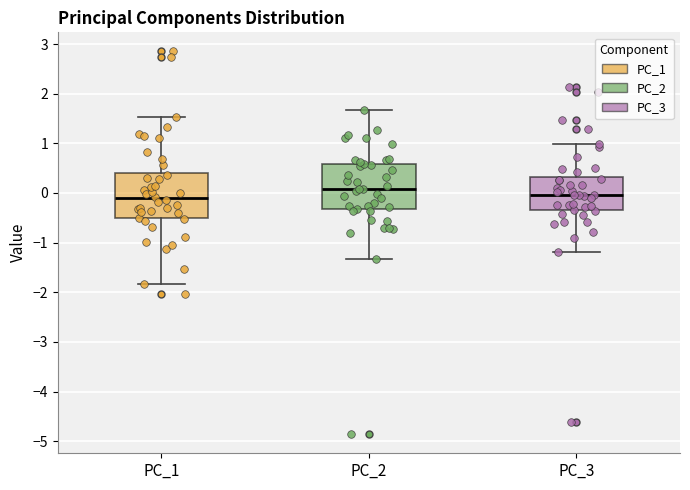

Reading left to right, transcribe this box plot: for each box, give where its median line is, the range the box spans, and where its two whiskers end, as read against the y-axis. The values are not printed on the chart, so give them approximately, as read against the axis.

PC_1: median -0.1, box -0.5 to 0.4, whiskers -1.8 to 1.5
PC_2: median 0.1, box -0.3 to 0.6, whiskers -1.3 to 1.7
PC_3: median 0.0, box -0.3 to 0.3, whiskers -1.2 to 1.0